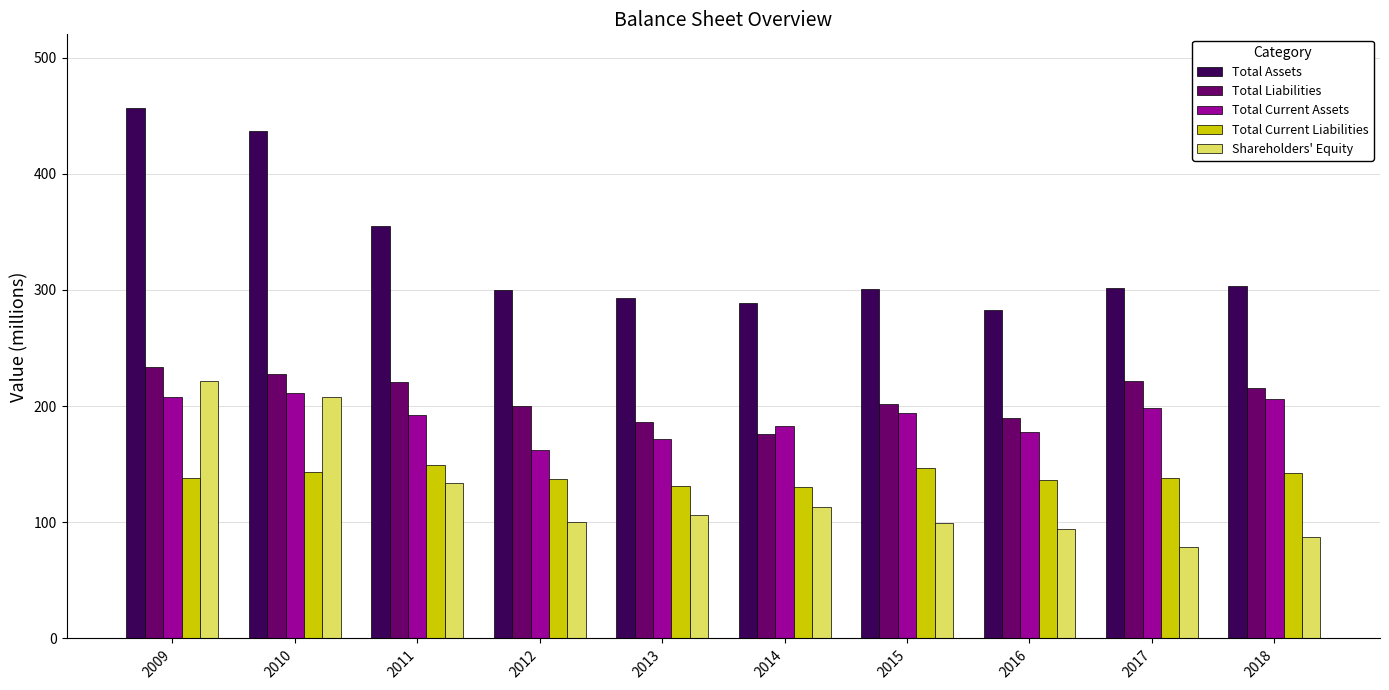

What is the difference between the Total Current Liabilities values at 2010 and 2015?

4